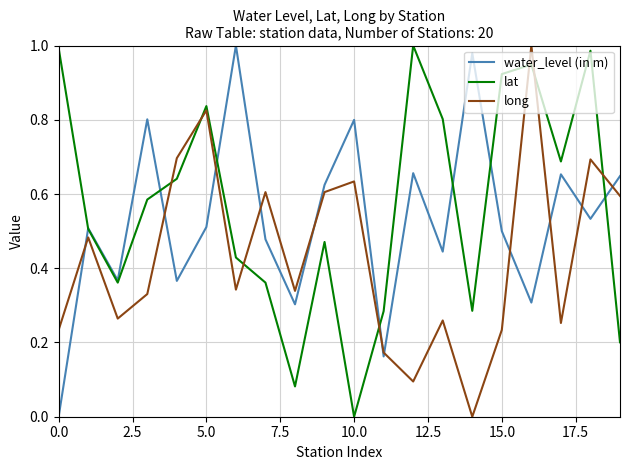

List the series in order of their overall mean, lowest first.

long, water_level (in m), lat